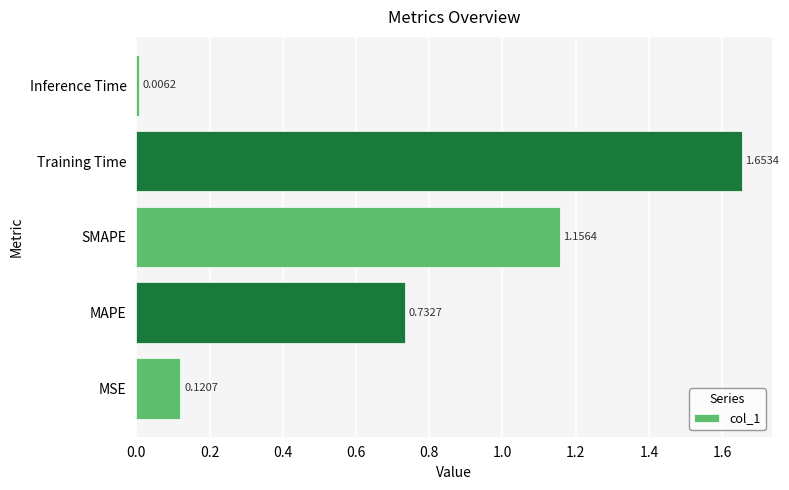

What is the difference between the maximum and minimum values?

1.6